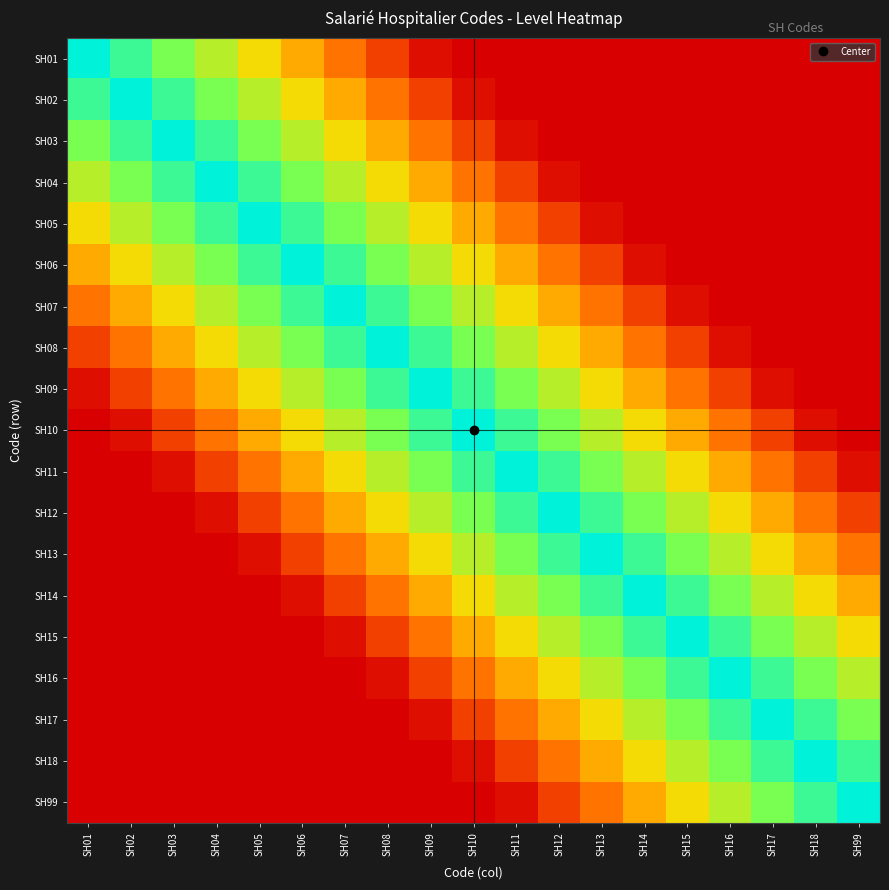

Reading left to right, transcribe all the data shown in this chart.

SH01: SH01=1.0	SH02=0.9	SH03=0.8	SH04=0.6	SH05=0.5	SH06=0.4	SH07=0.3	SH08=0.2	SH09=0.0	SH10=0.0	SH11=0.0	SH12=0.0	SH13=0.0	SH14=0.0	SH15=0.0	SH16=0.0	SH17=0.0	SH18=0.0	SH99=0.0
SH02: SH01=0.9	SH02=1.0	SH03=0.9	SH04=0.8	SH05=0.6	SH06=0.5	SH07=0.4	SH08=0.3	SH09=0.2	SH10=0.0	SH11=0.0	SH12=0.0	SH13=0.0	SH14=0.0	SH15=0.0	SH16=0.0	SH17=0.0	SH18=0.0	SH99=0.0
SH03: SH01=0.8	SH02=0.9	SH03=1.0	SH04=0.9	SH05=0.8	SH06=0.6	SH07=0.5	SH08=0.4	SH09=0.3	SH10=0.2	SH11=0.0	SH12=0.0	SH13=0.0	SH14=0.0	SH15=0.0	SH16=0.0	SH17=0.0	SH18=0.0	SH99=0.0
SH04: SH01=0.6	SH02=0.8	SH03=0.9	SH04=1.0	SH05=0.9	SH06=0.8	SH07=0.6	SH08=0.5	SH09=0.4	SH10=0.3	SH11=0.2	SH12=0.0	SH13=0.0	SH14=0.0	SH15=0.0	SH16=0.0	SH17=0.0	SH18=0.0	SH99=0.0
SH05: SH01=0.5	SH02=0.6	SH03=0.8	SH04=0.9	SH05=1.0	SH06=0.9	SH07=0.8	SH08=0.6	SH09=0.5	SH10=0.4	SH11=0.3	SH12=0.2	SH13=0.0	SH14=0.0	SH15=0.0	SH16=0.0	SH17=0.0	SH18=0.0	SH99=0.0
SH06: SH01=0.4	SH02=0.5	SH03=0.6	SH04=0.8	SH05=0.9	SH06=1.0	SH07=0.9	SH08=0.8	SH09=0.6	SH10=0.5	SH11=0.4	SH12=0.3	SH13=0.2	SH14=0.0	SH15=0.0	SH16=0.0	SH17=0.0	SH18=0.0	SH99=0.0
SH07: SH01=0.3	SH02=0.4	SH03=0.5	SH04=0.6	SH05=0.8	SH06=0.9	SH07=1.0	SH08=0.9	SH09=0.8	SH10=0.6	SH11=0.5	SH12=0.4	SH13=0.3	SH14=0.2	SH15=0.0	SH16=0.0	SH17=0.0	SH18=0.0	SH99=0.0
SH08: SH01=0.2	SH02=0.3	SH03=0.4	SH04=0.5	SH05=0.6	SH06=0.8	SH07=0.9	SH08=1.0	SH09=0.9	SH10=0.8	SH11=0.6	SH12=0.5	SH13=0.4	SH14=0.3	SH15=0.2	SH16=0.0	SH17=0.0	SH18=0.0	SH99=0.0
SH09: SH01=0.0	SH02=0.2	SH03=0.3	SH04=0.4	SH05=0.5	SH06=0.6	SH07=0.8	SH08=0.9	SH09=1.0	SH10=0.9	SH11=0.8	SH12=0.6	SH13=0.5	SH14=0.4	SH15=0.3	SH16=0.2	SH17=0.0	SH18=0.0	SH99=0.0
SH10: SH01=0.0	SH02=0.0	SH03=0.2	SH04=0.3	SH05=0.4	SH06=0.5	SH07=0.6	SH08=0.8	SH09=0.9	SH10=1.0	SH11=0.9	SH12=0.8	SH13=0.6	SH14=0.5	SH15=0.4	SH16=0.3	SH17=0.2	SH18=0.0	SH99=0.0
SH11: SH01=0.0	SH02=0.0	SH03=0.0	SH04=0.2	SH05=0.3	SH06=0.4	SH07=0.5	SH08=0.6	SH09=0.8	SH10=0.9	SH11=1.0	SH12=0.9	SH13=0.8	SH14=0.6	SH15=0.5	SH16=0.4	SH17=0.3	SH18=0.2	SH99=0.0
SH12: SH01=0.0	SH02=0.0	SH03=0.0	SH04=0.0	SH05=0.2	SH06=0.3	SH07=0.4	SH08=0.5	SH09=0.6	SH10=0.8	SH11=0.9	SH12=1.0	SH13=0.9	SH14=0.8	SH15=0.6	SH16=0.5	SH17=0.4	SH18=0.3	SH99=0.2
SH13: SH01=0.0	SH02=0.0	SH03=0.0	SH04=0.0	SH05=0.0	SH06=0.2	SH07=0.3	SH08=0.4	SH09=0.5	SH10=0.6	SH11=0.8	SH12=0.9	SH13=1.0	SH14=0.9	SH15=0.8	SH16=0.6	SH17=0.5	SH18=0.4	SH99=0.3
SH14: SH01=0.0	SH02=0.0	SH03=0.0	SH04=0.0	SH05=0.0	SH06=0.0	SH07=0.2	SH08=0.3	SH09=0.4	SH10=0.5	SH11=0.6	SH12=0.8	SH13=0.9	SH14=1.0	SH15=0.9	SH16=0.8	SH17=0.6	SH18=0.5	SH99=0.4
SH15: SH01=0.0	SH02=0.0	SH03=0.0	SH04=0.0	SH05=0.0	SH06=0.0	SH07=0.0	SH08=0.2	SH09=0.3	SH10=0.4	SH11=0.5	SH12=0.6	SH13=0.8	SH14=0.9	SH15=1.0	SH16=0.9	SH17=0.8	SH18=0.6	SH99=0.5
SH16: SH01=0.0	SH02=0.0	SH03=0.0	SH04=0.0	SH05=0.0	SH06=0.0	SH07=0.0	SH08=0.0	SH09=0.2	SH10=0.3	SH11=0.4	SH12=0.5	SH13=0.6	SH14=0.8	SH15=0.9	SH16=1.0	SH17=0.9	SH18=0.8	SH99=0.6
SH17: SH01=0.0	SH02=0.0	SH03=0.0	SH04=0.0	SH05=0.0	SH06=0.0	SH07=0.0	SH08=0.0	SH09=0.0	SH10=0.2	SH11=0.3	SH12=0.4	SH13=0.5	SH14=0.6	SH15=0.8	SH16=0.9	SH17=1.0	SH18=0.9	SH99=0.8
SH18: SH01=0.0	SH02=0.0	SH03=0.0	SH04=0.0	SH05=0.0	SH06=0.0	SH07=0.0	SH08=0.0	SH09=0.0	SH10=0.0	SH11=0.2	SH12=0.3	SH13=0.4	SH14=0.5	SH15=0.6	SH16=0.8	SH17=0.9	SH18=1.0	SH99=0.9
SH99: SH01=0.0	SH02=0.0	SH03=0.0	SH04=0.0	SH05=0.0	SH06=0.0	SH07=0.0	SH08=0.0	SH09=0.0	SH10=0.0	SH11=0.0	SH12=0.2	SH13=0.3	SH14=0.4	SH15=0.5	SH16=0.6	SH17=0.8	SH18=0.9	SH99=1.0